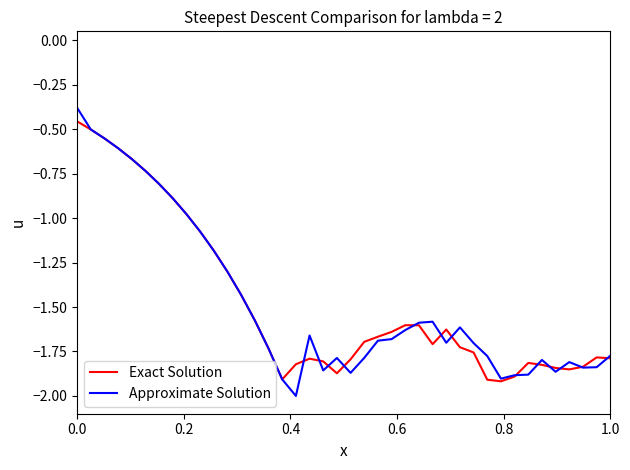

Which series has the largest range (max minus min)?

Approximate Solution